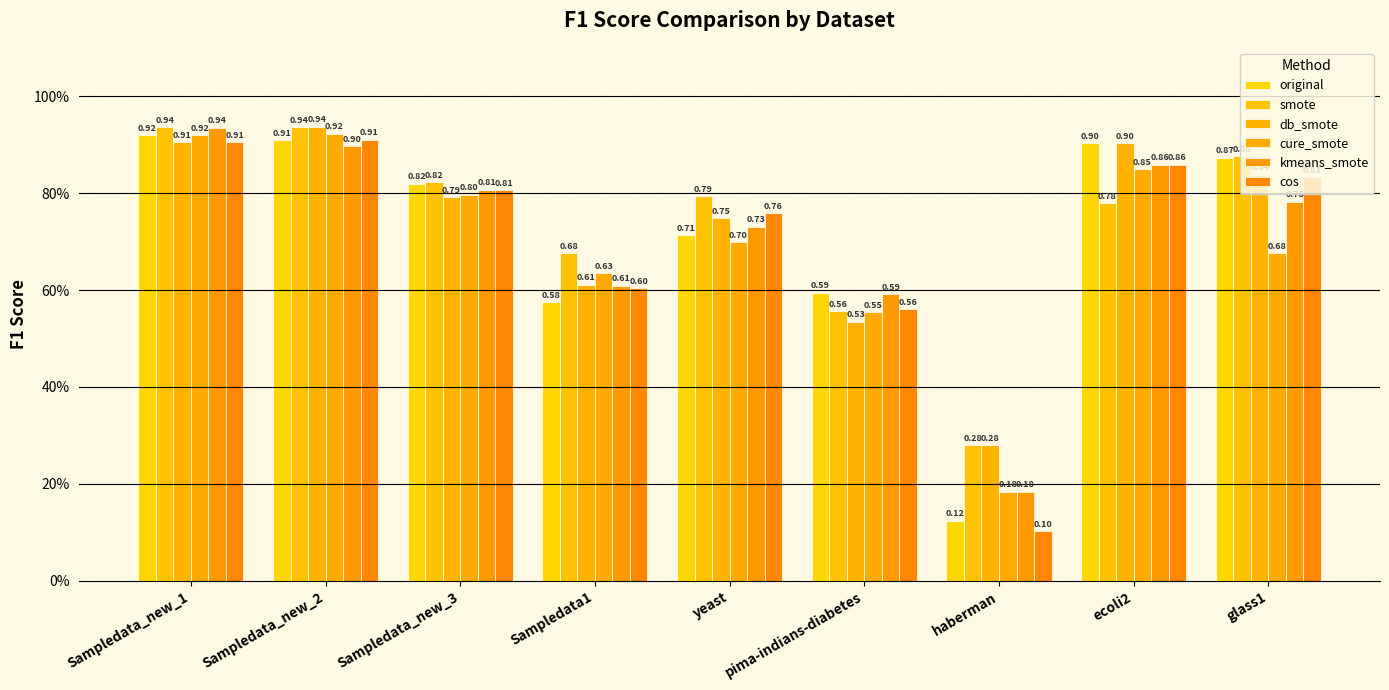

What is the maximum value for cure_smote?

0.9